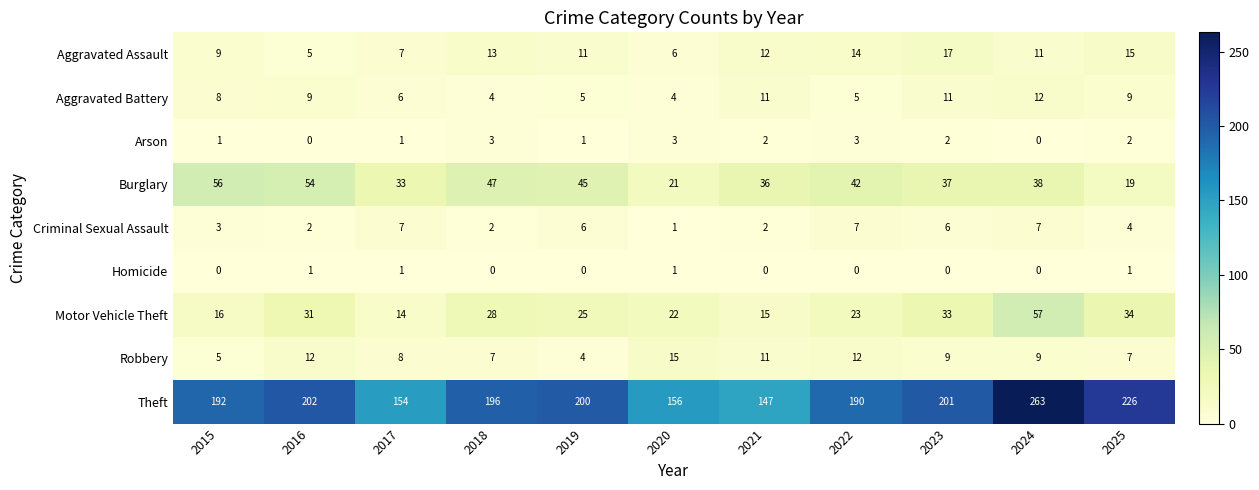

Is it true that Aggravated Battery equals 6 at 2017?

True